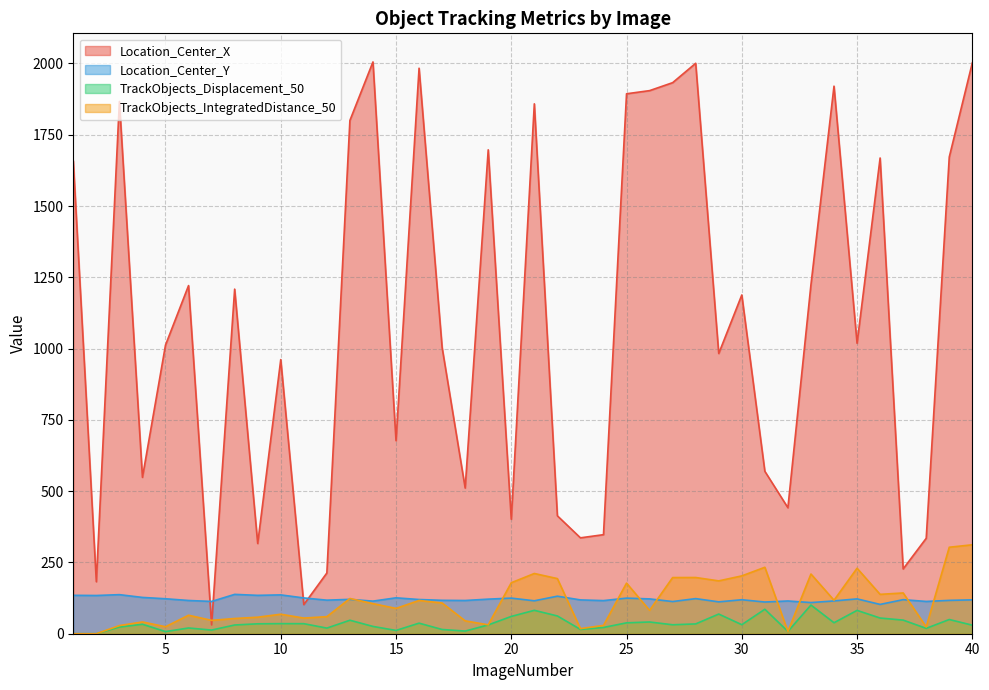

What is the total value across all series at 27?

2274.0